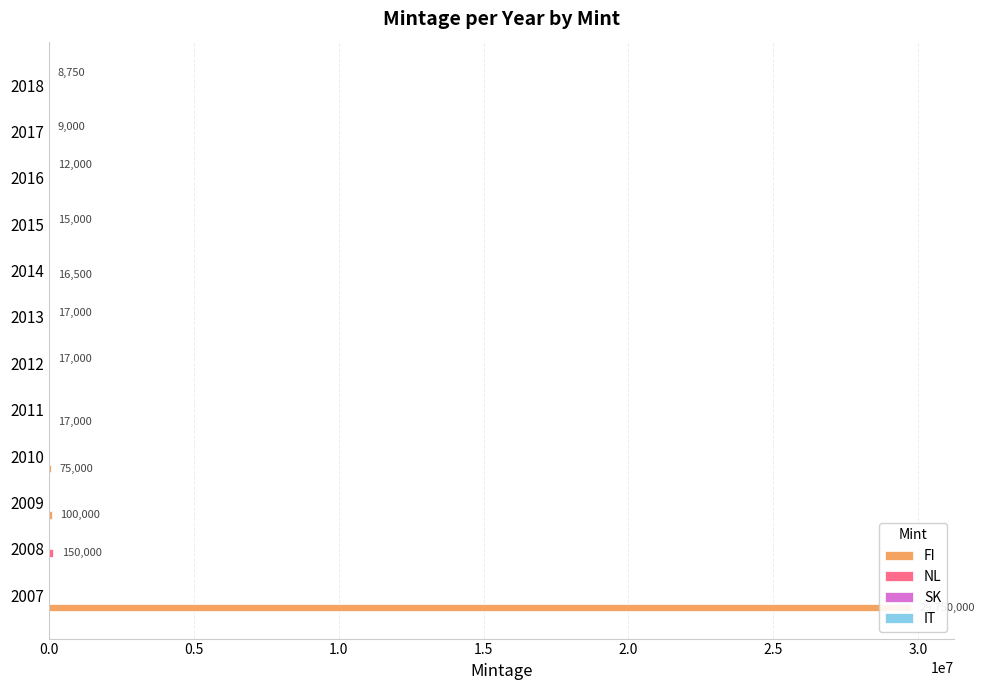

What position from the right is 9?

3